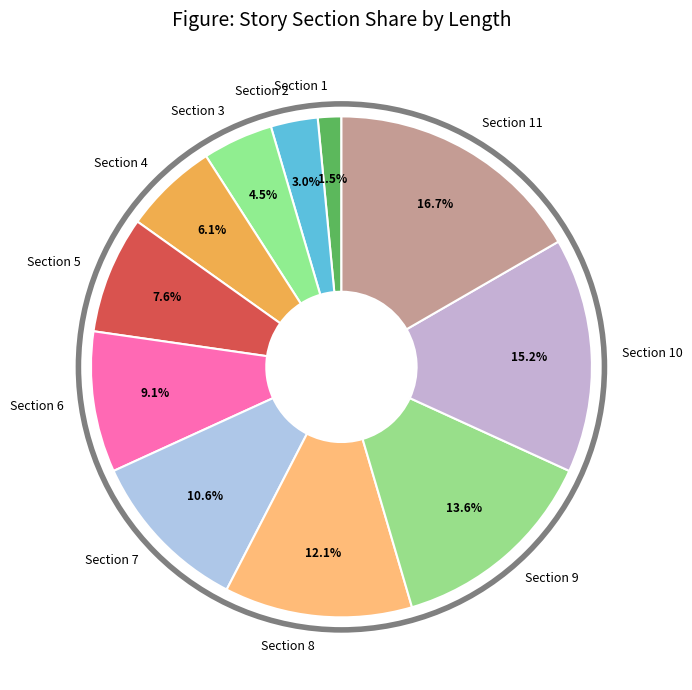

To the nearest percent, what is the difference between the largest and smallest slice percentages?

15%